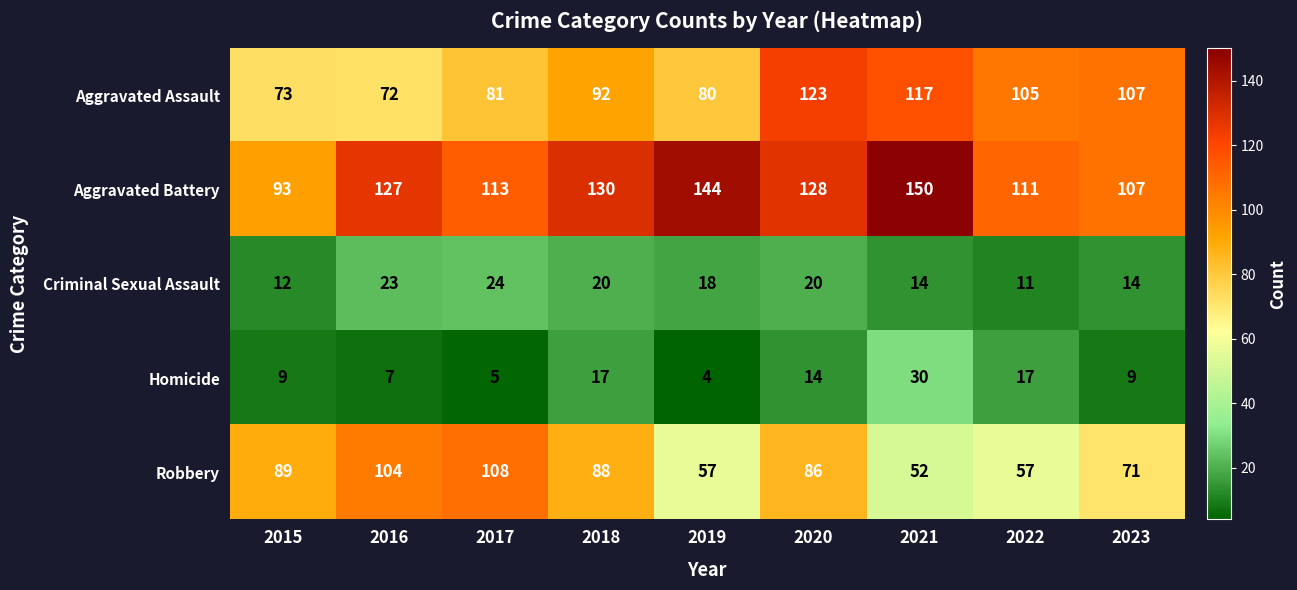

Which series has the largest total across all categories?

Aggravated Battery